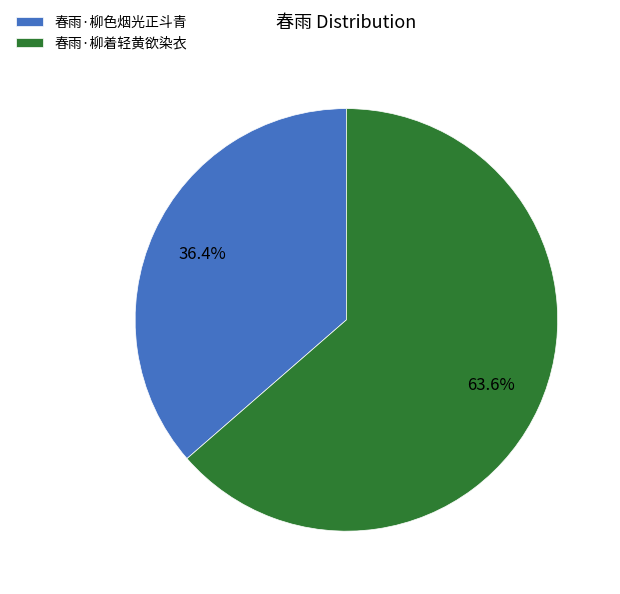

What is the ratio of the value at 春雨·柳着轻黄欲染衣 to the value at 春雨·柳色烟光正斗青?

1.7